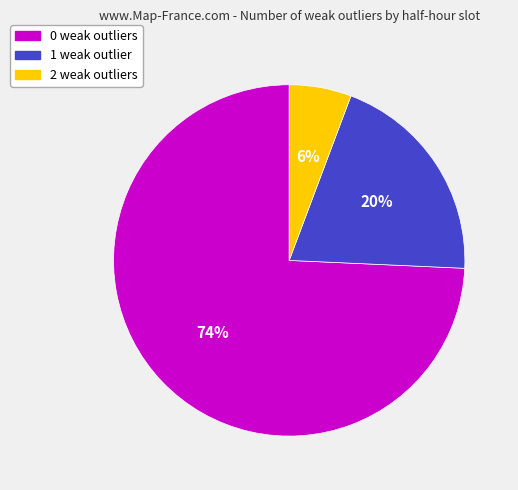

Does any single category account for the majority?

Yes